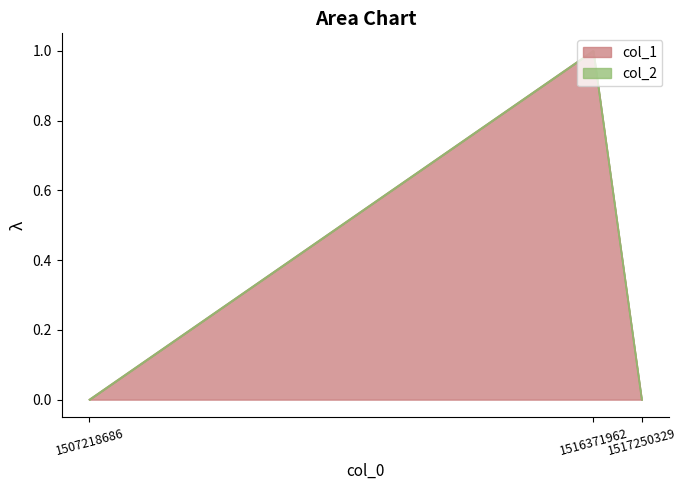

What is the change in value from 1516371962 to 1517250329?

-1